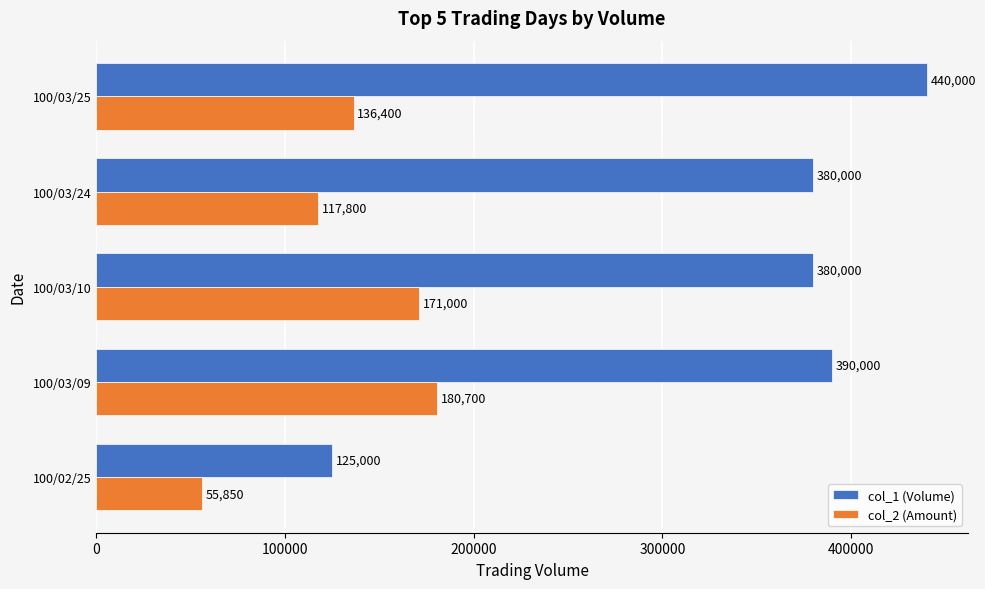

The value of col_1 (Volume) at 100/02/25 is 125000. True or false?

True